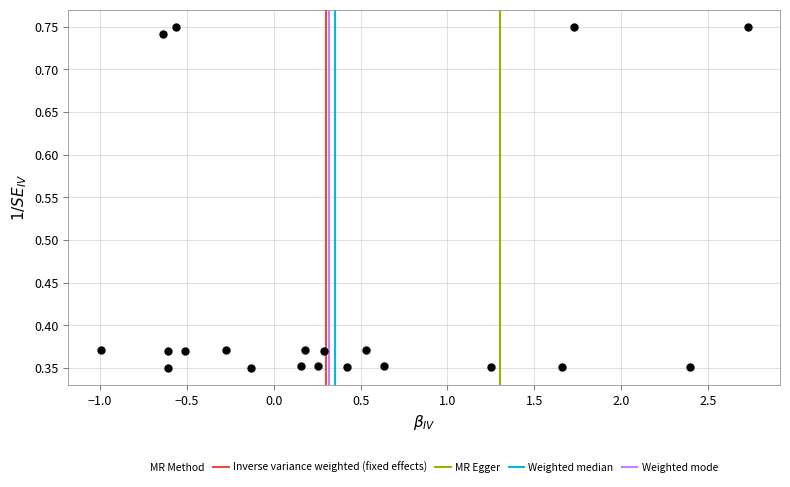

What is the range of X values (max minus min)?

3.7